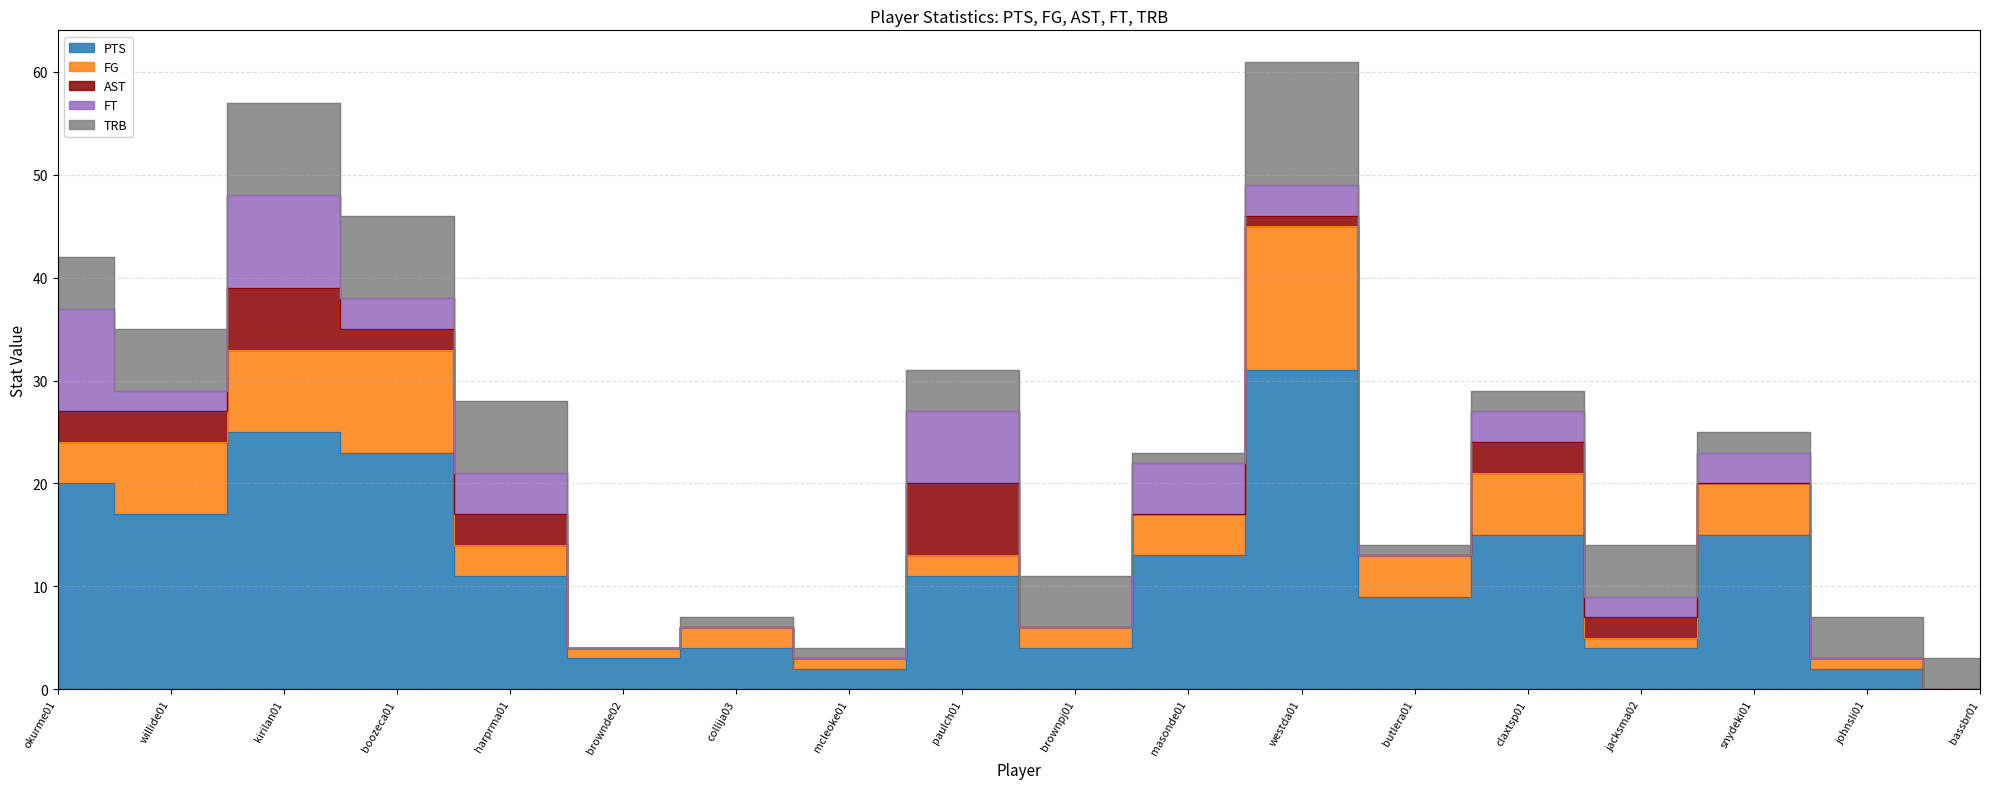

What is the maximum value shown in the chart?

31